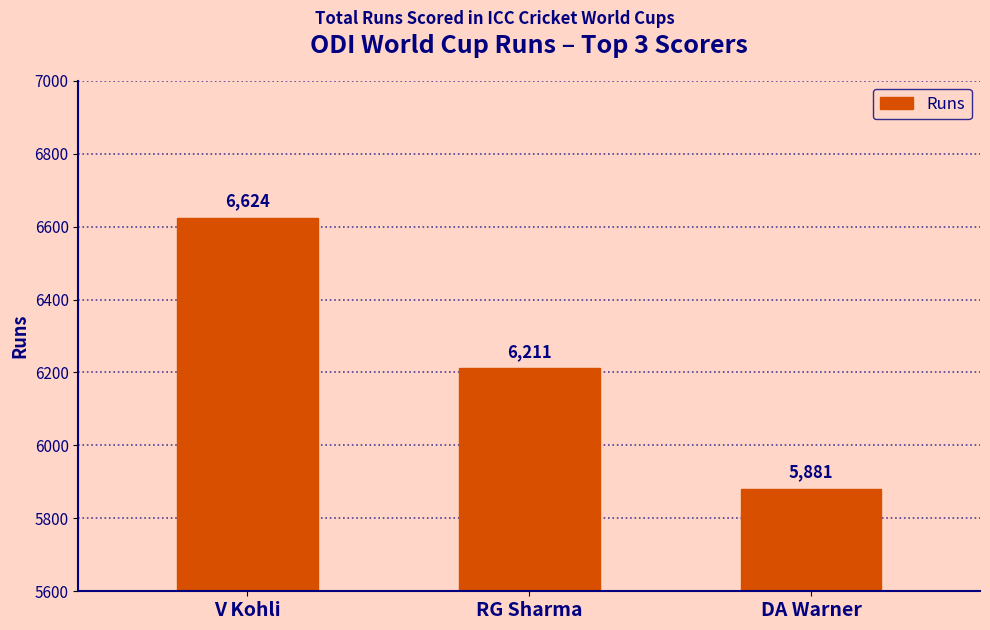

Which category has the highest value across all series?

V Kohli